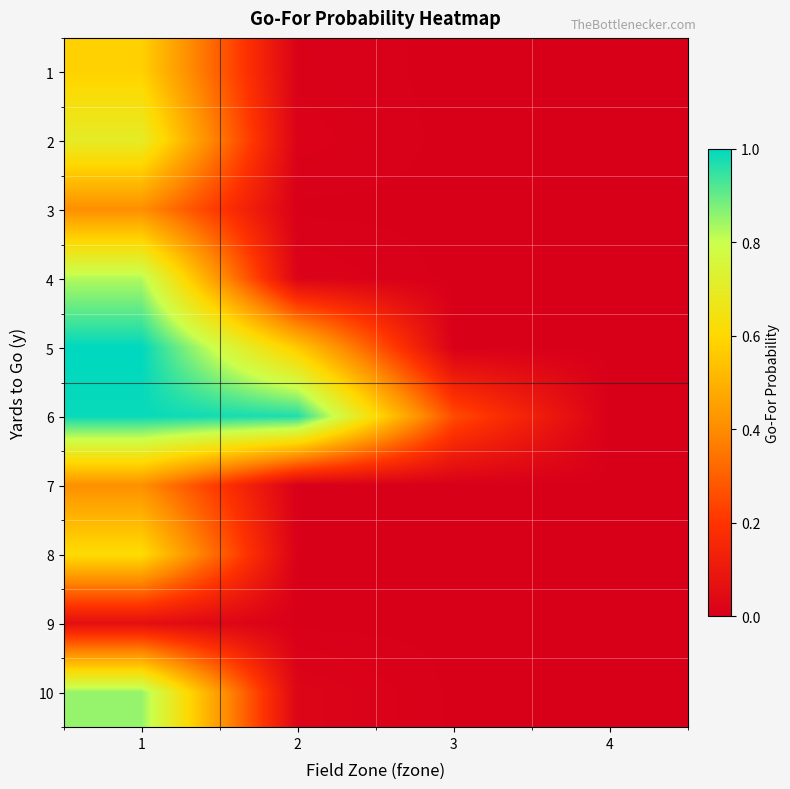

Rank the series at 1 from lowest to highest value.

9, 3, 7, 1, 8, 2, 4, 10, 6, 5